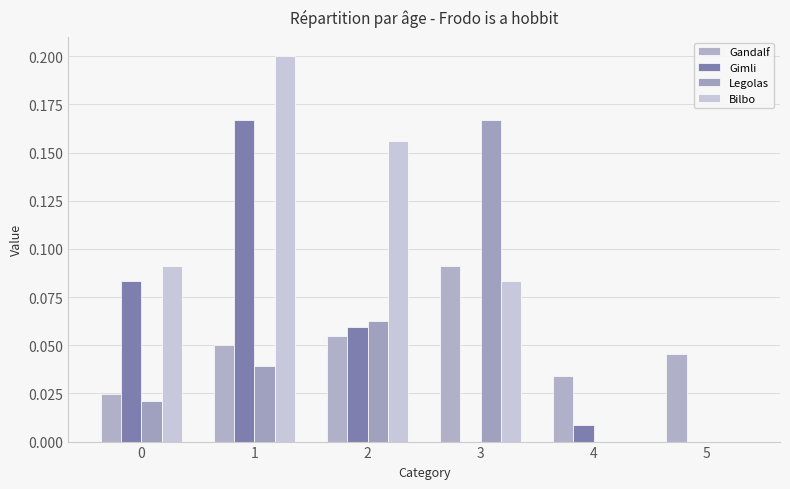

Count the number of categories in the chart.

6